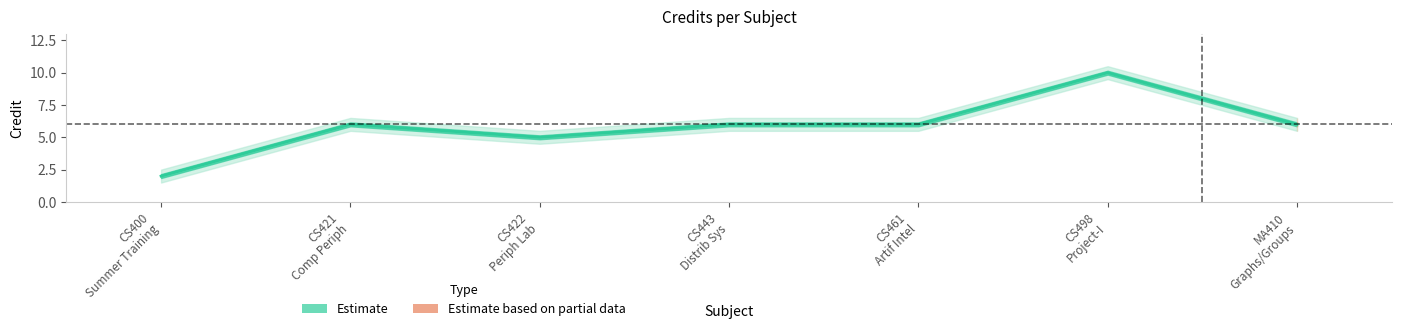

What is the greatest value displayed?

10